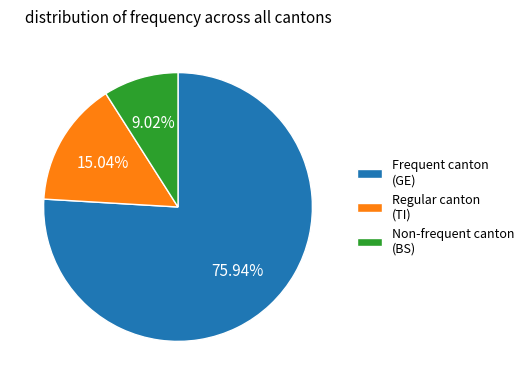

Which has a higher value, Regular canton (TI) or Non-frequent canton (BS)?

Regular canton (TI)